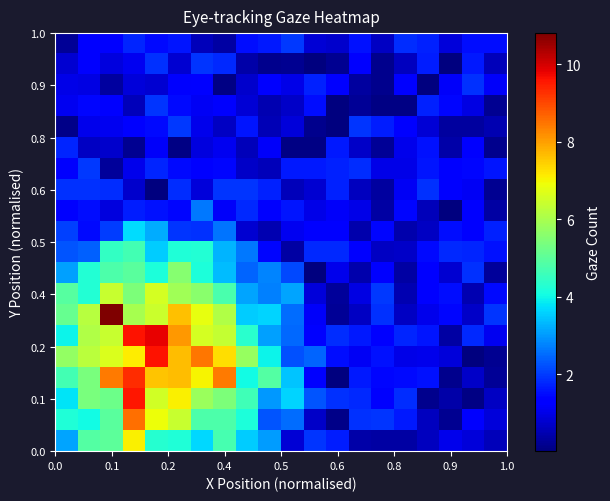

How many series are shown in this chart?

20